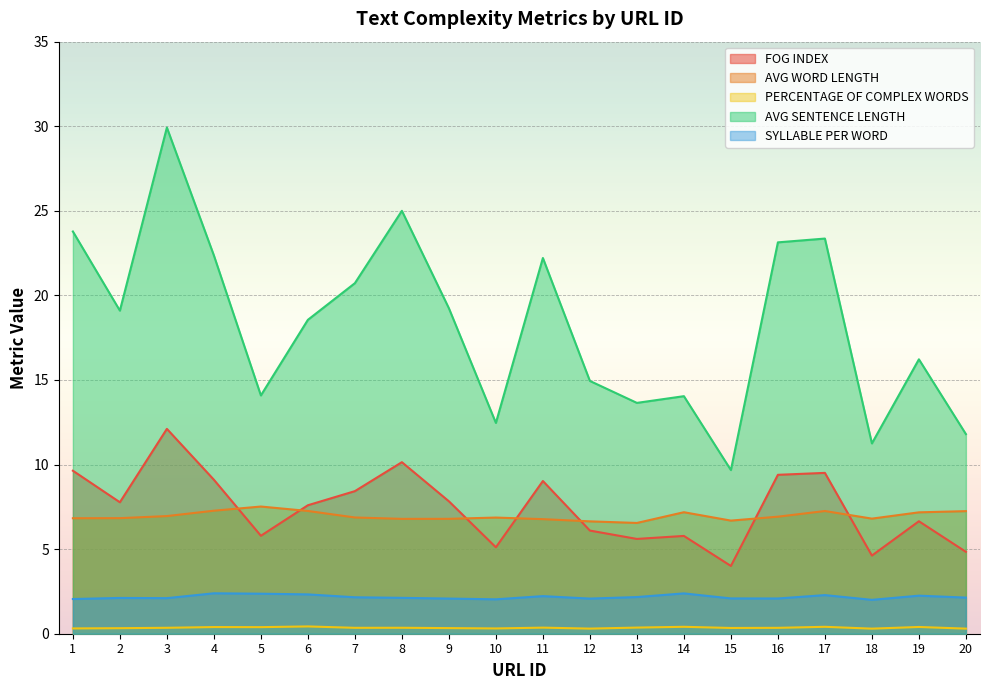

What value does the AVG SENTENCE LENGTH series have at 19?

16.2